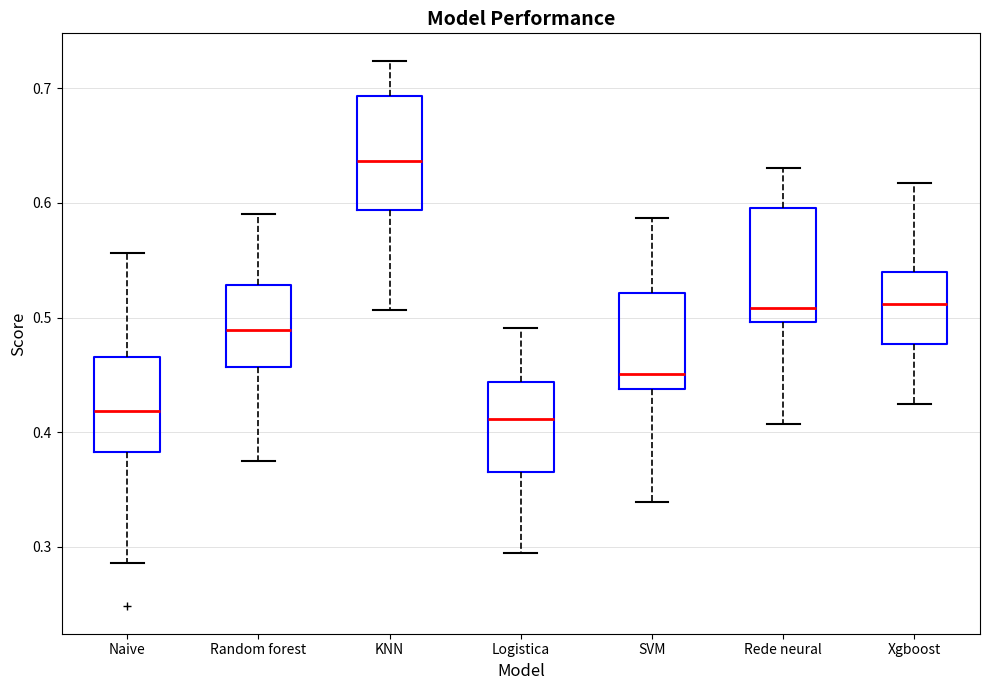

Reading left to right, read every box against the y-axis: the position of its median line, the range the box covers, and the ends of its whiskers. The values are not printed on the chart, so give them approximately, as read against the axis.

Naive: median 0.42, box 0.38 to 0.47, whiskers 0.29 to 0.56
Random forest: median 0.49, box 0.46 to 0.53, whiskers 0.38 to 0.59
KNN: median 0.64, box 0.59 to 0.69, whiskers 0.51 to 0.72
Logistica: median 0.41, box 0.37 to 0.44, whiskers 0.29 to 0.49
SVM: median 0.45, box 0.44 to 0.52, whiskers 0.34 to 0.59
Rede neural: median 0.51, box 0.50 to 0.60, whiskers 0.41 to 0.63
Xgboost: median 0.51, box 0.48 to 0.54, whiskers 0.42 to 0.62